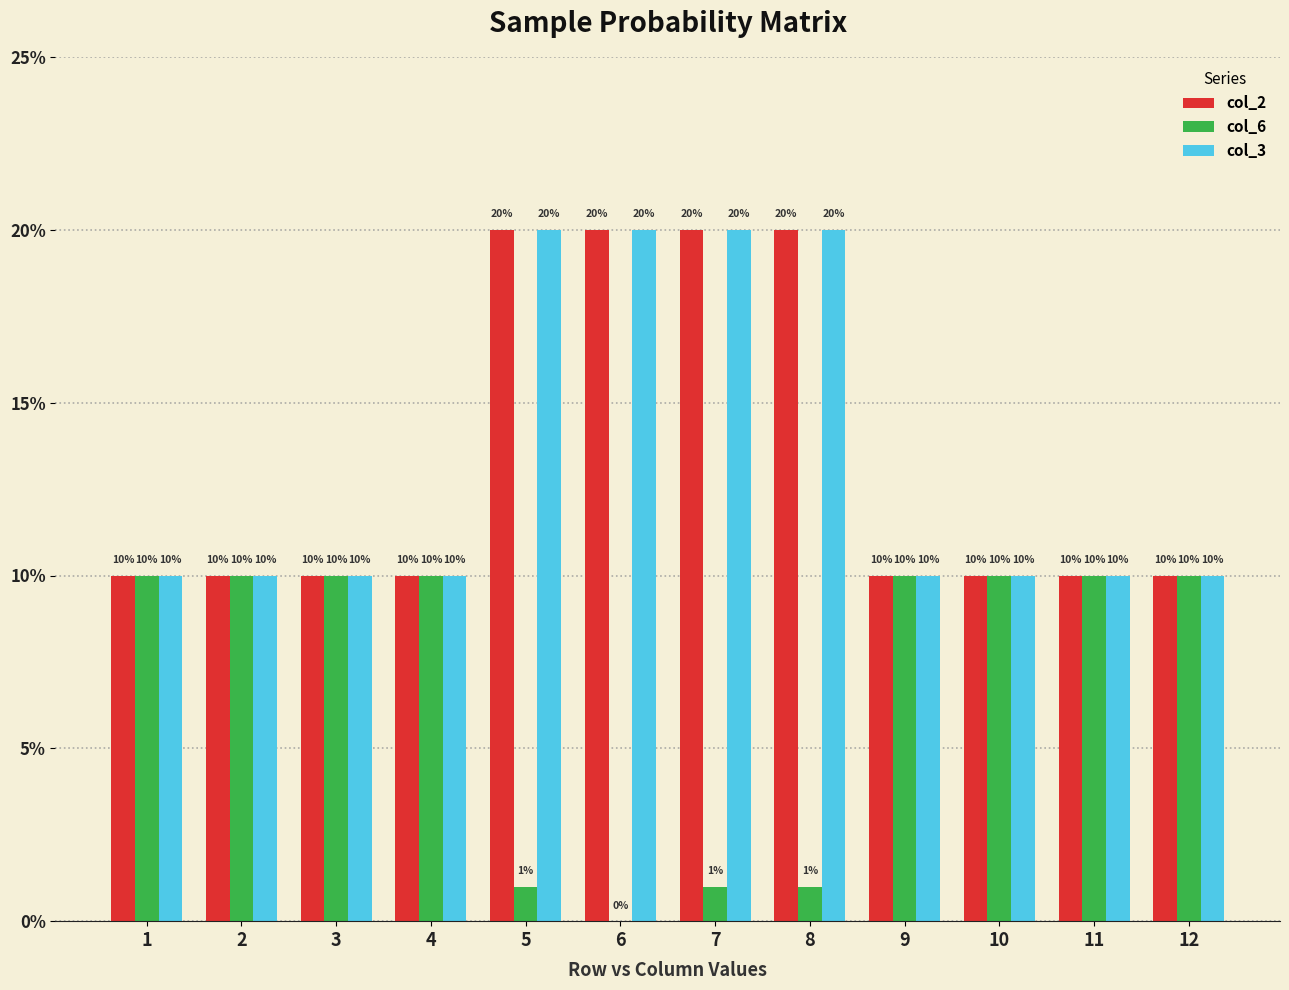

Are the bars horizontal?

No